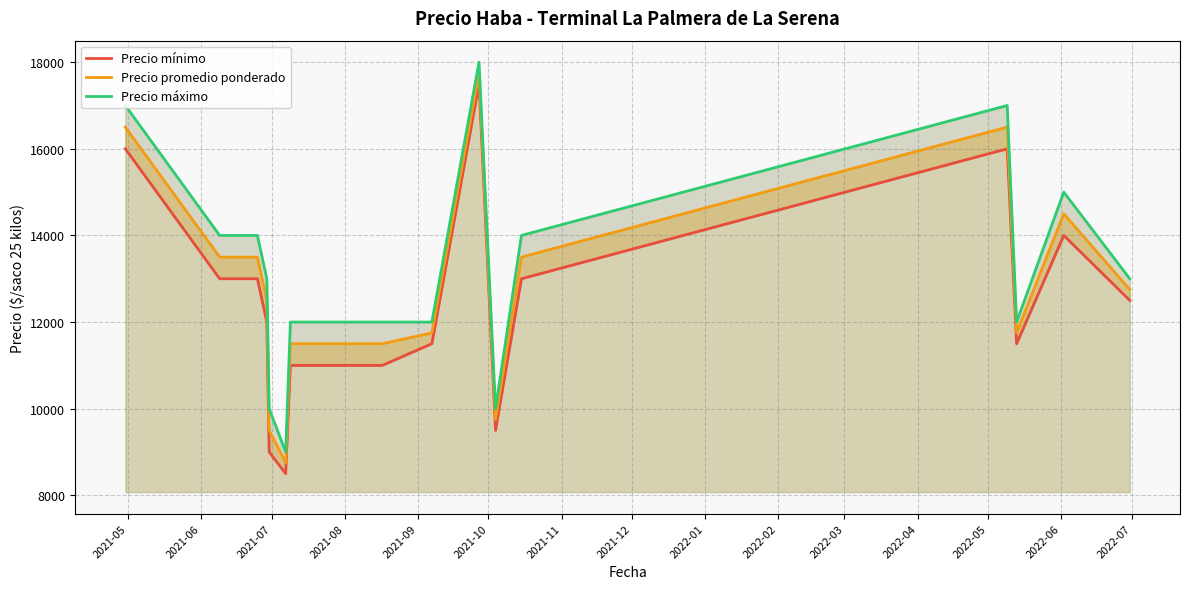

Which series has the largest total across all categories?

Precio máximo